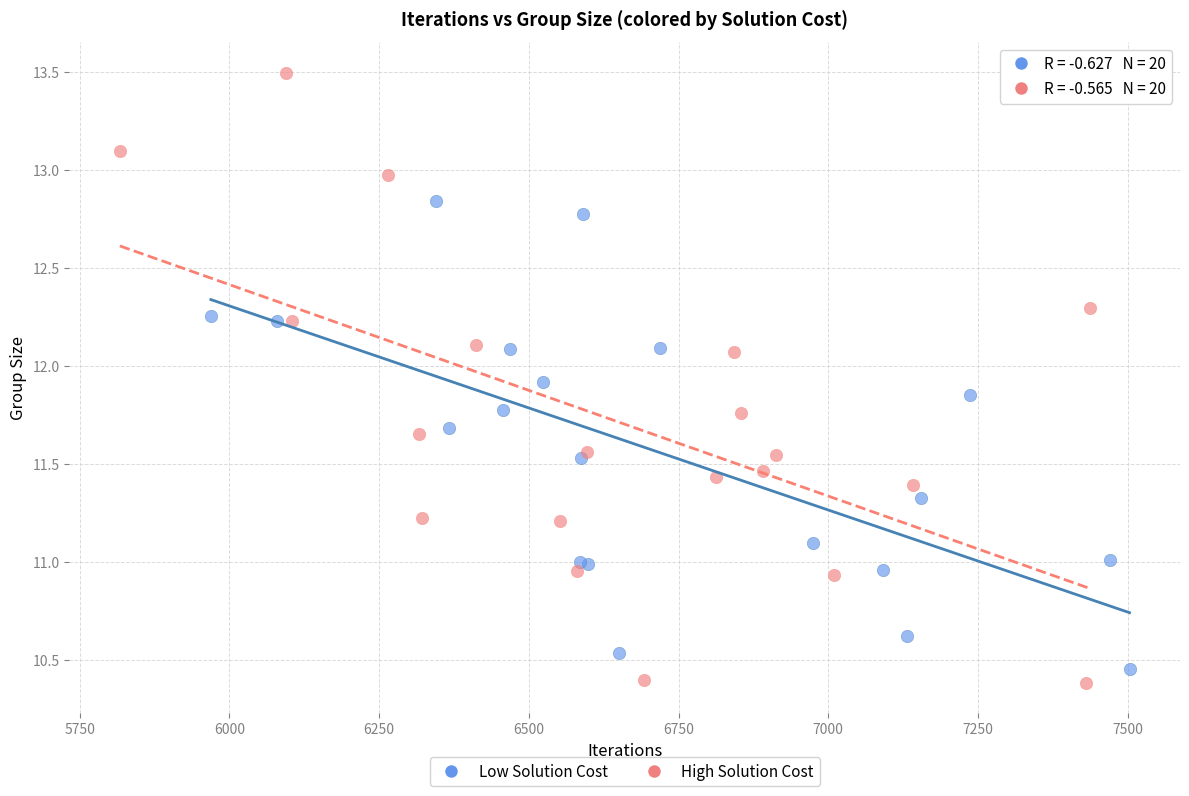

Which series contains the highest Y value?

High Solution Cost